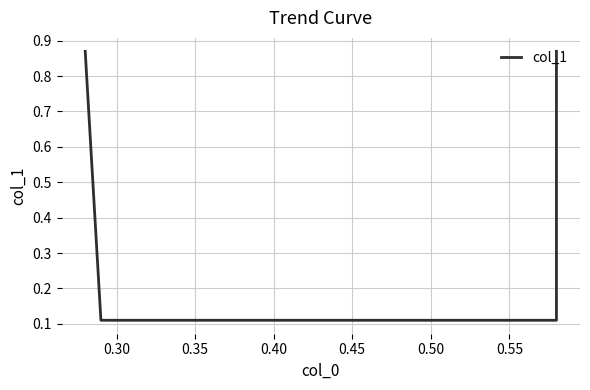

True or false: the data shows 0.0 at 0.30.

False